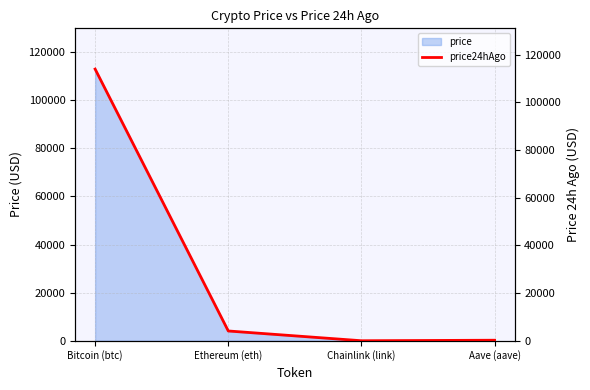

Where is the data nearest to the value 56971?

Ethereum (eth)